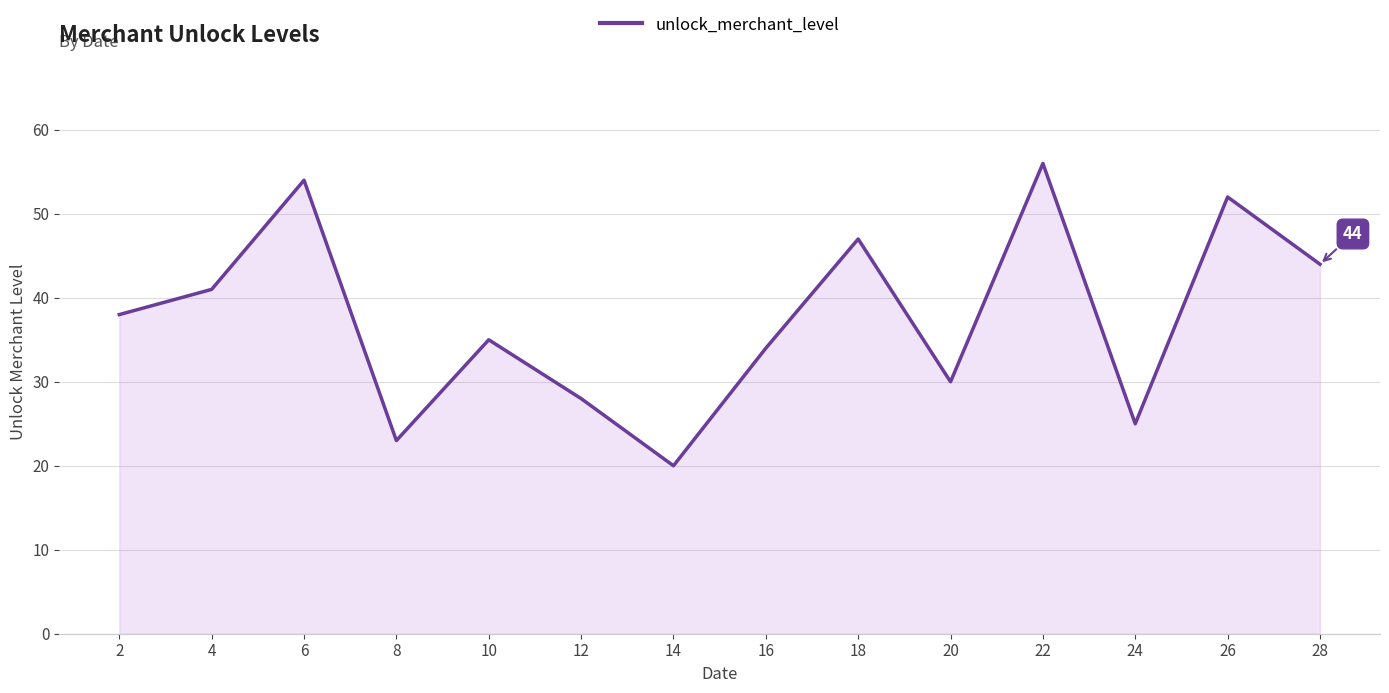

Reading left to right, list all the values displayed in this chart.

38	41	54	23	35	28	20	34	47	30	56	25	52	44